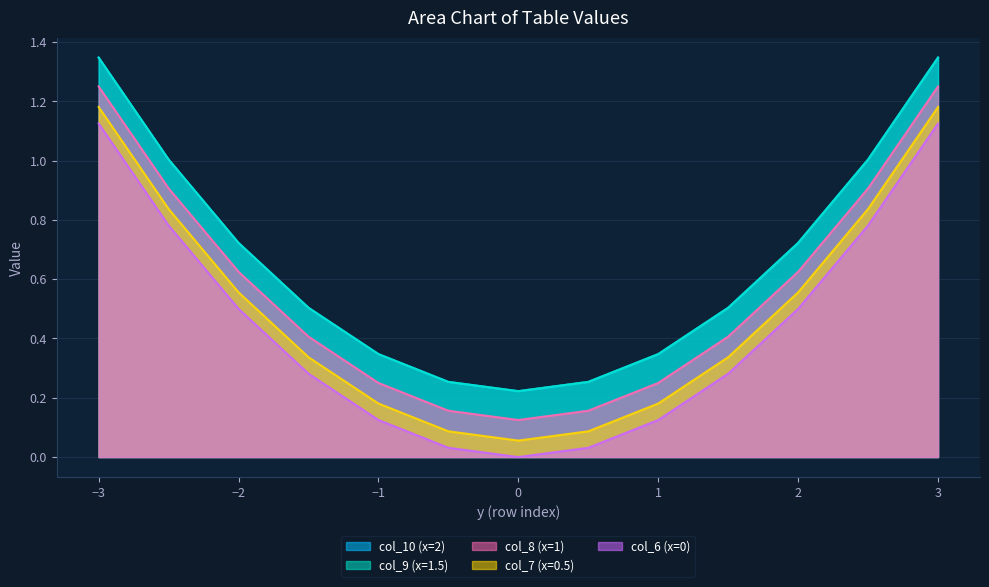

Is the value of col_10 (x=2) at 3 greater than the value of col_9 (x=1.5) at 3?

No